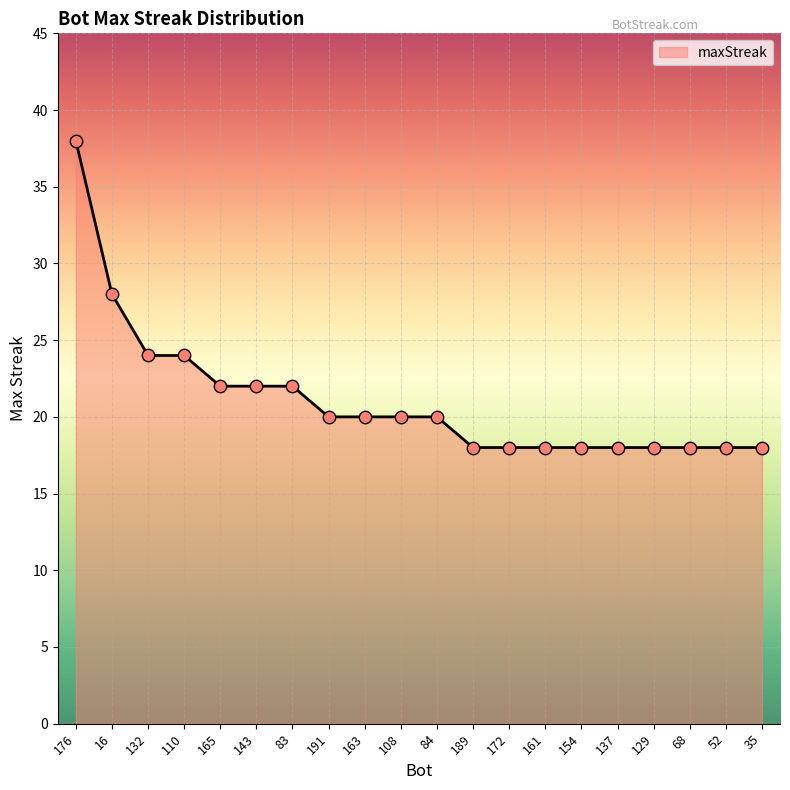

Between 129 and 143, which is larger?

143